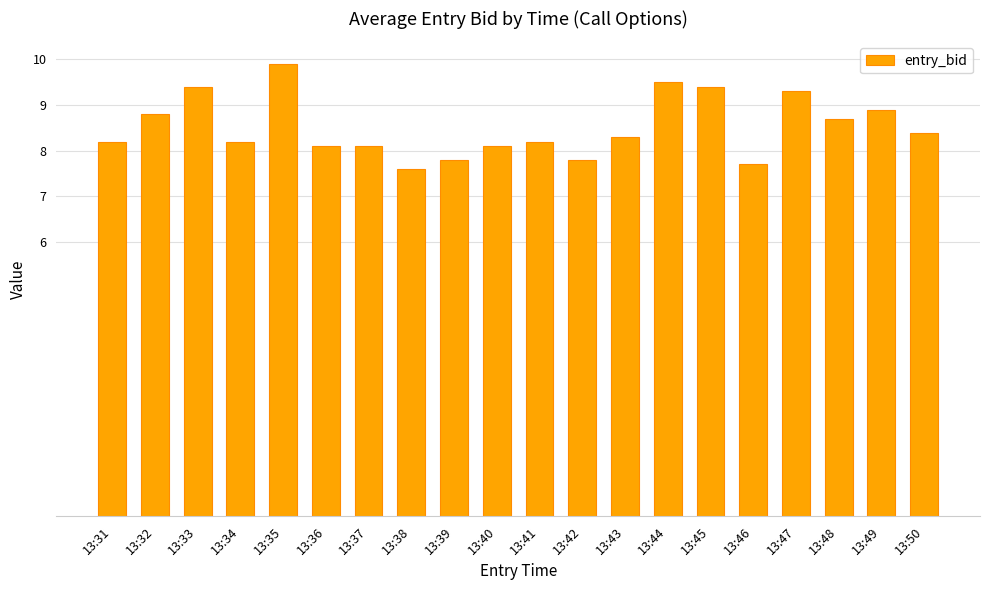

What value does the data have at 13:50?

8.4